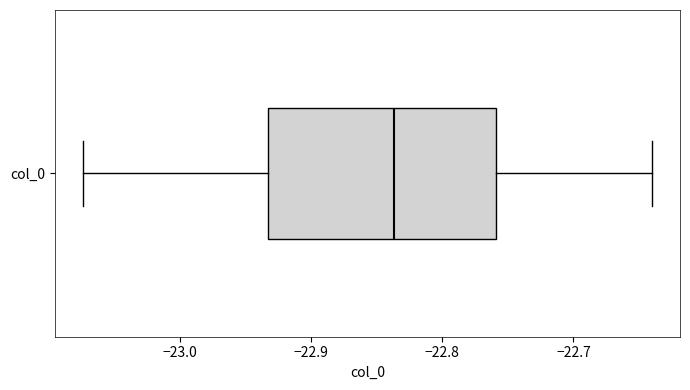

Where does the left whisker of the box for col_0 end on the x-axis? The values are not printed on the chart, so give them approximately, as read against the axis.

-23.07